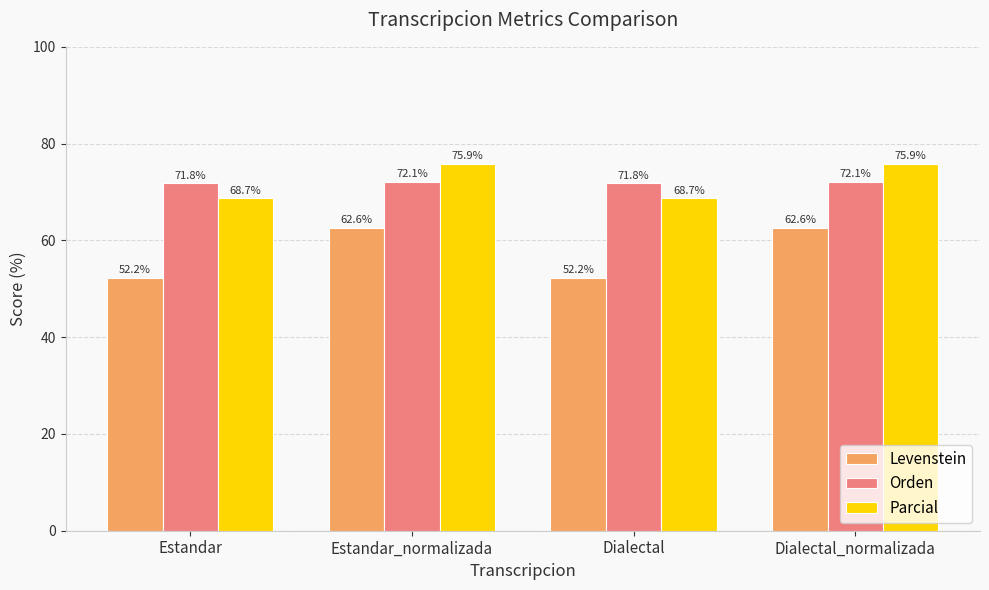

Rank the series by their maximum value, from highest to lowest.

Parcial, Orden, Levenstein